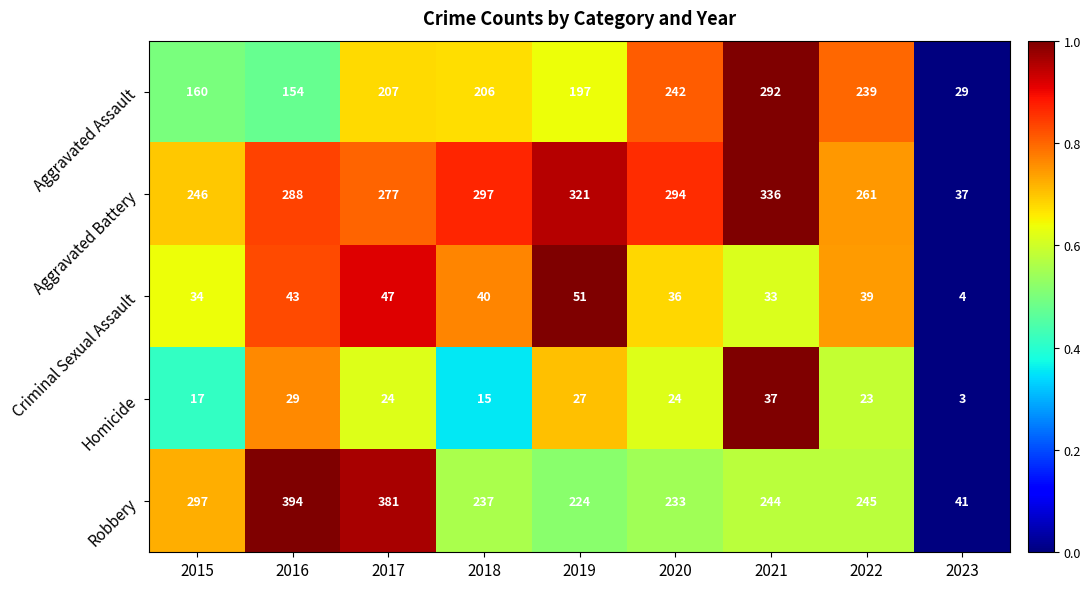

What is the sum of all Aggravated Assault values?

1726